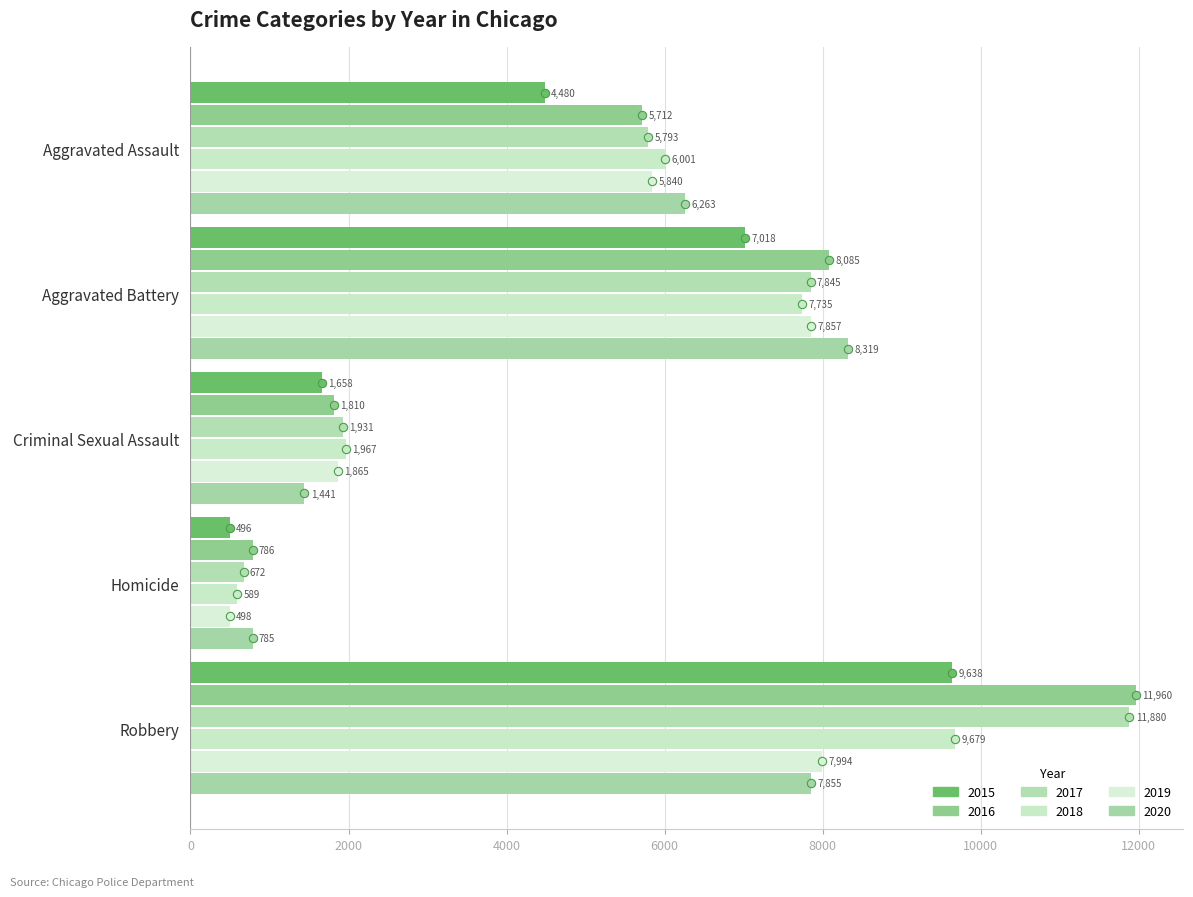

How many data points in 2018 are less than 6001?

2